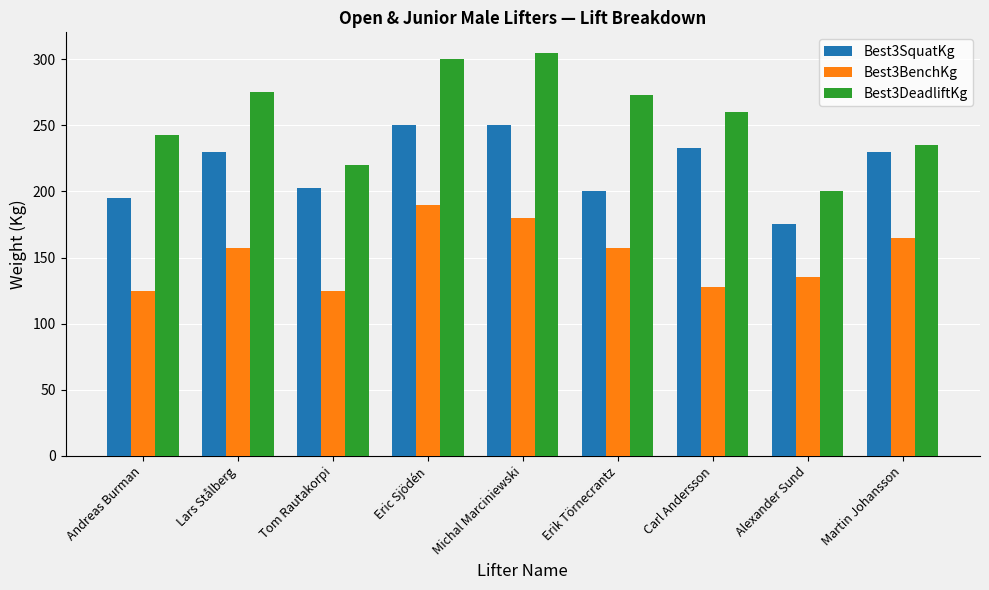

What is the total value across all series at Martin Johansson?

630.0